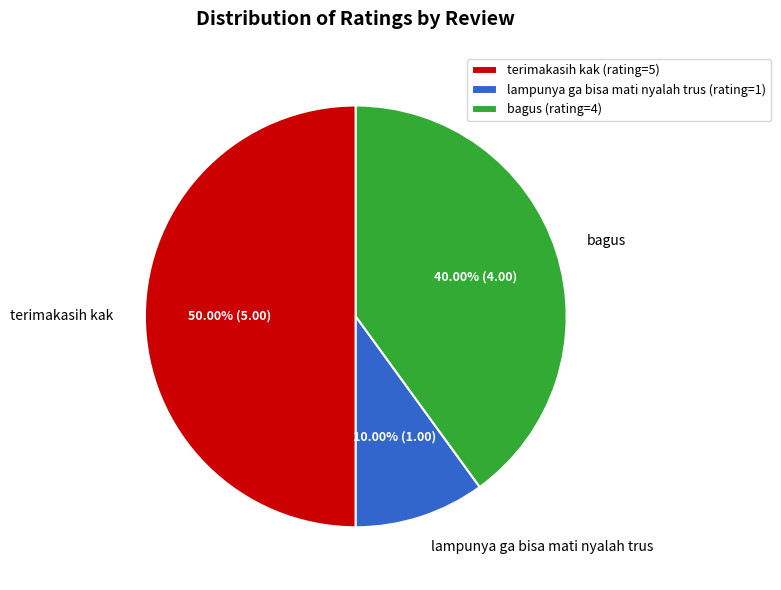

Approximately how many times larger is the value at bagus compared to lampunya ga bisa mati nyalah trus?

4.0